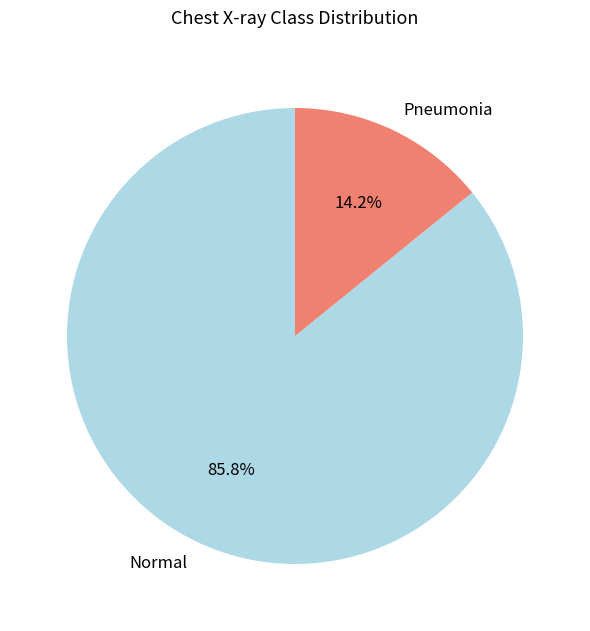

Which category accounts for the majority?

Normal